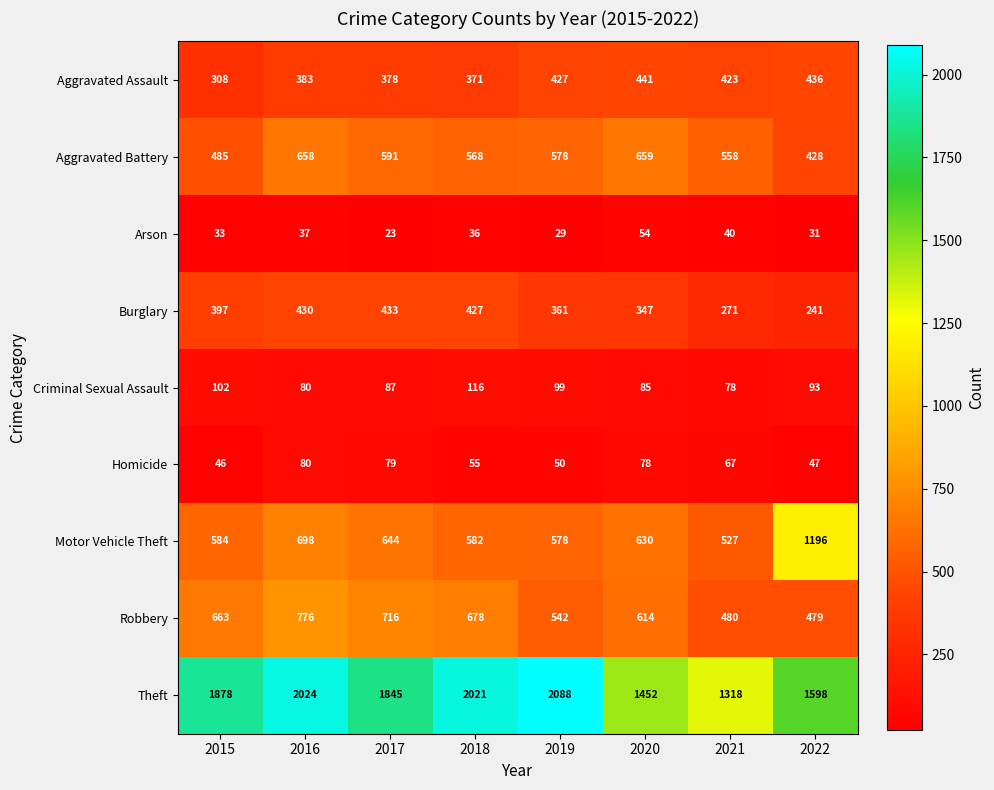

How many data points does each series have?

8